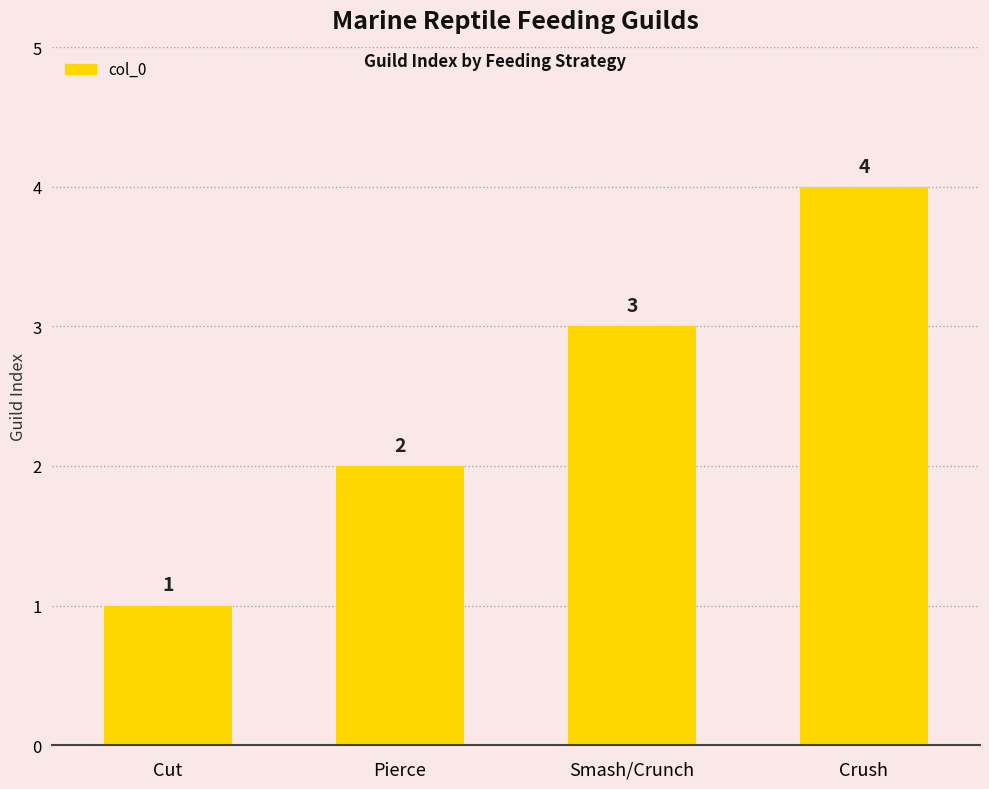

What is the value of the 3rd bar from the left?

3